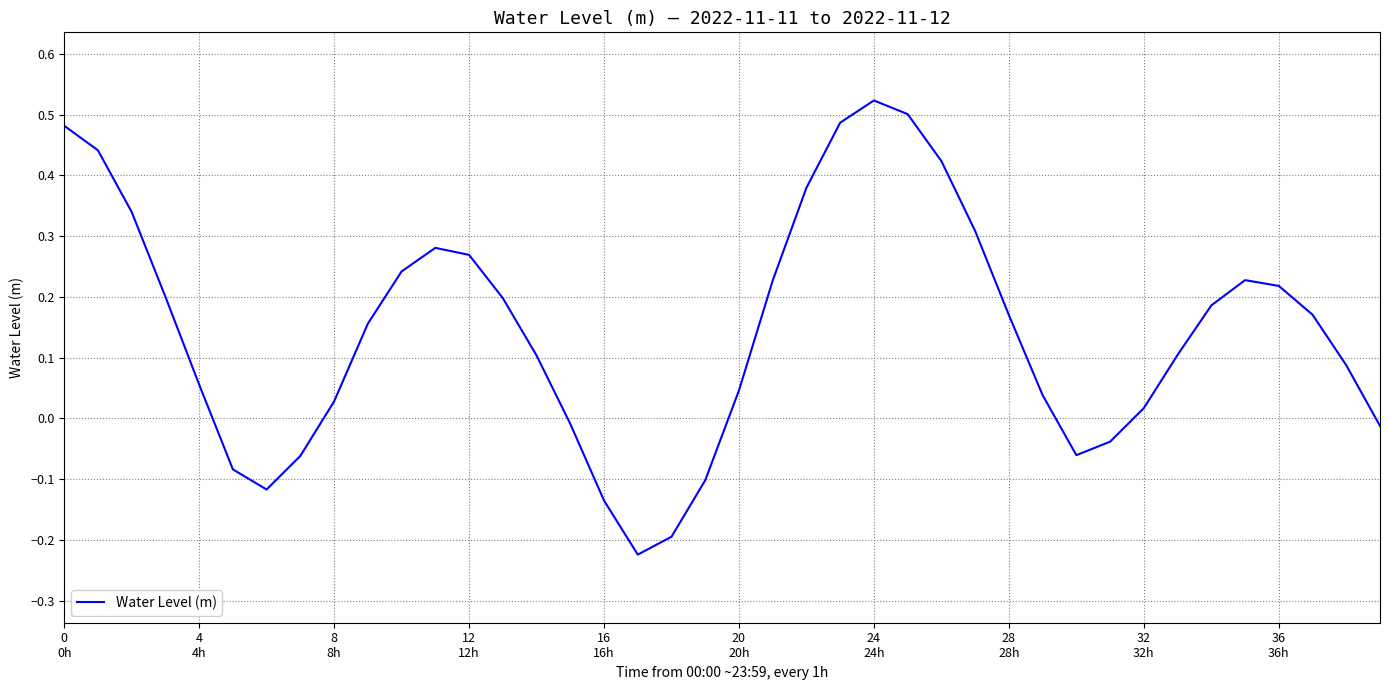

Reading left to right, what are all the values shown in this chart?

0.5	0.4	0.3	0.2	0.1	-0.1	-0.1	-0.1	0.0	0.2	0.2	0.3	0.3	0.2	0.1	-0.0	-0.1	-0.2	-0.2	-0.1	0.0	0.2	0.4	0.5	0.5	0.5	0.4	0.3	0.2	0.0	-0.1	-0.0	0.0	0.1	0.2	0.2	0.2	0.2	0.1	-0.0